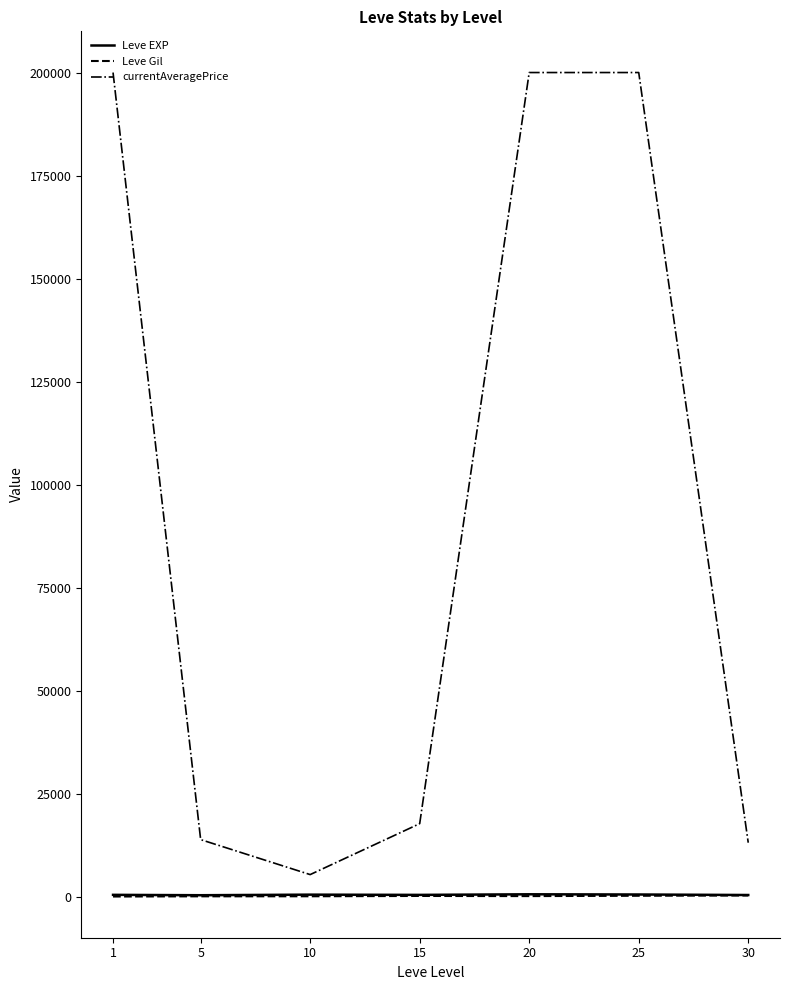

True or false: Leve Gil and Leve EXP cross at least once.

False